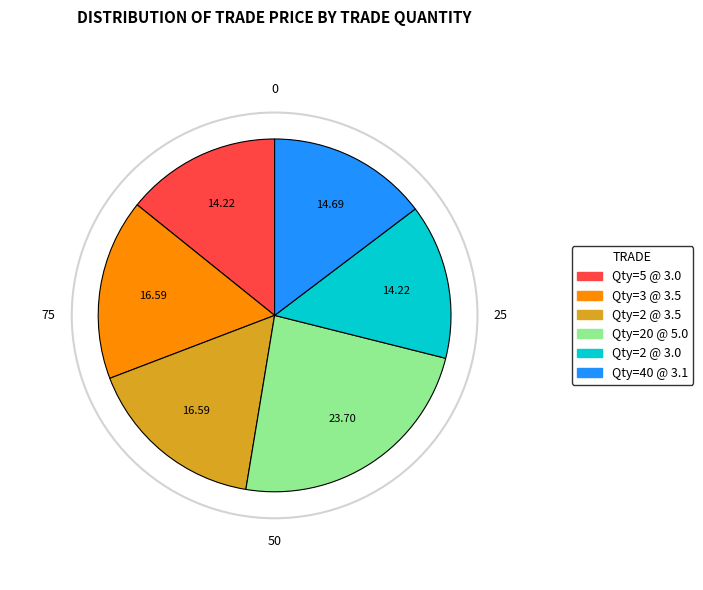

Is there any slice that represents more than half of the pie?

No